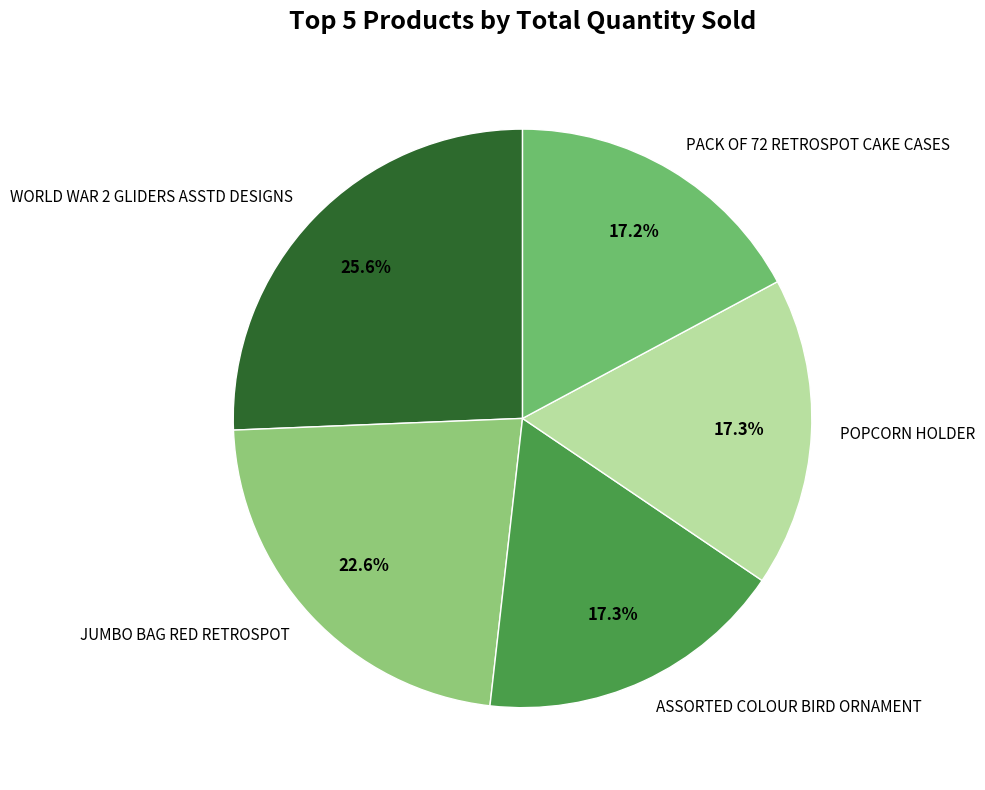

Does any single category account for the majority?

No